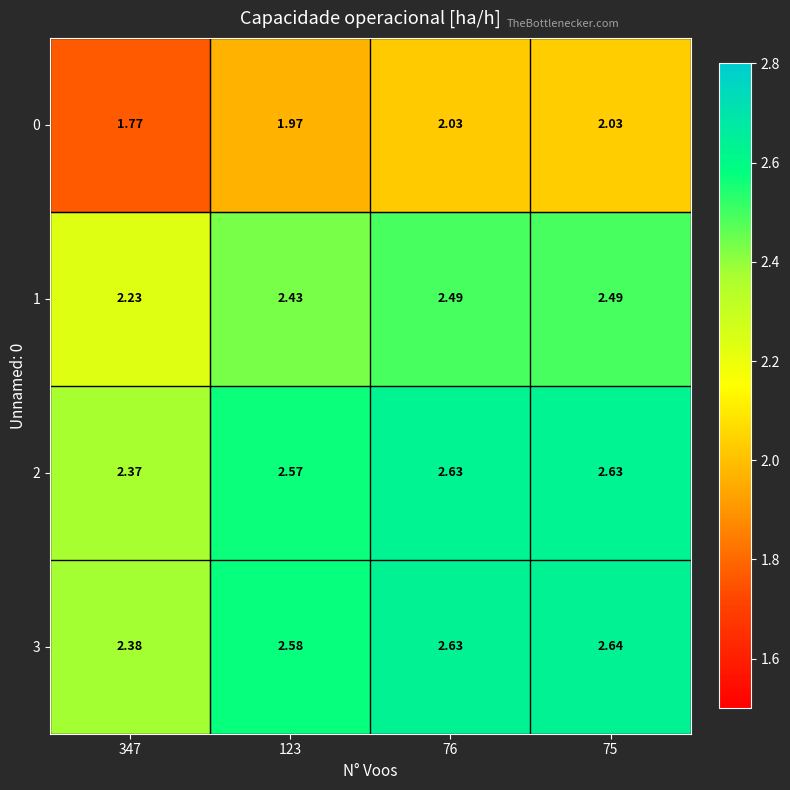

How many data points does each series have?

4